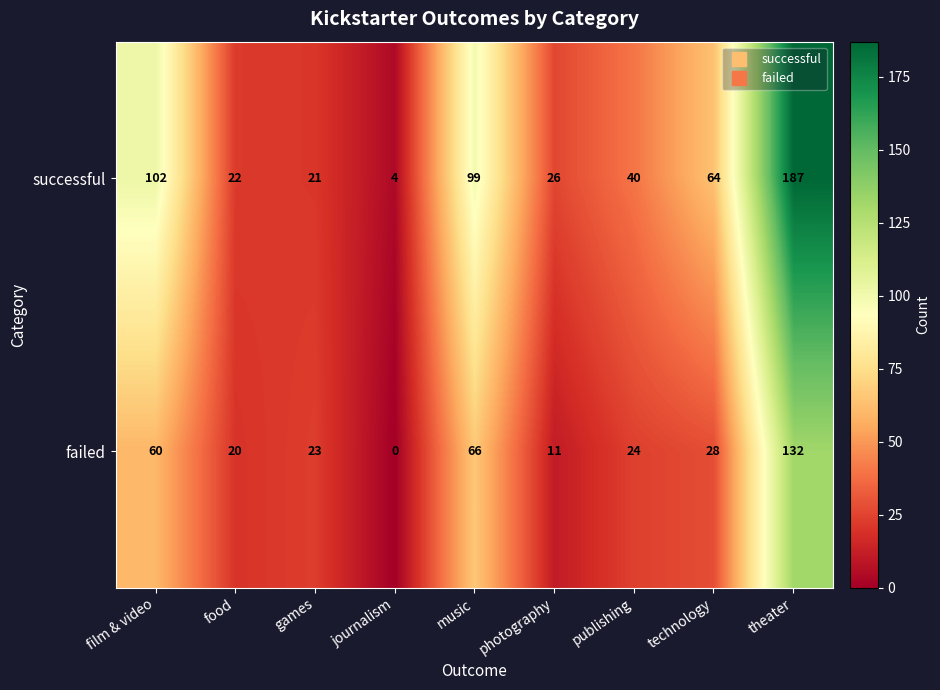

Reading left to right, extract all data points from this chart.

successful: 102	22	21	4	99	26	40	64	187
failed: 60	20	23	0	66	11	24	28	132